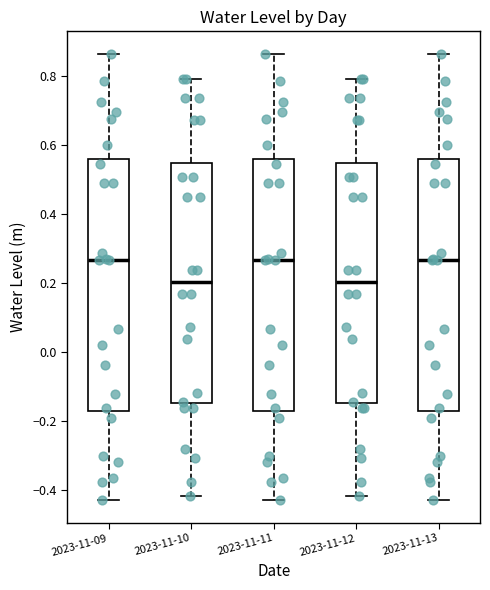

Reading left to right, read every box against the y-axis: the position of its median line, the range the box covers, and the ends of its whiskers. The values are not printed on the chart, so give them approximately, as read against the axis.

2023-11-09: median 0.26, box -0.18 to 0.56, whiskers -0.44 to 0.86
2023-11-10: median 0.20, box -0.14 to 0.54, whiskers -0.42 to 0.80
2023-11-11: median 0.26, box -0.18 to 0.56, whiskers -0.44 to 0.86
2023-11-12: median 0.20, box -0.14 to 0.54, whiskers -0.42 to 0.80
2023-11-13: median 0.26, box -0.18 to 0.56, whiskers -0.44 to 0.86